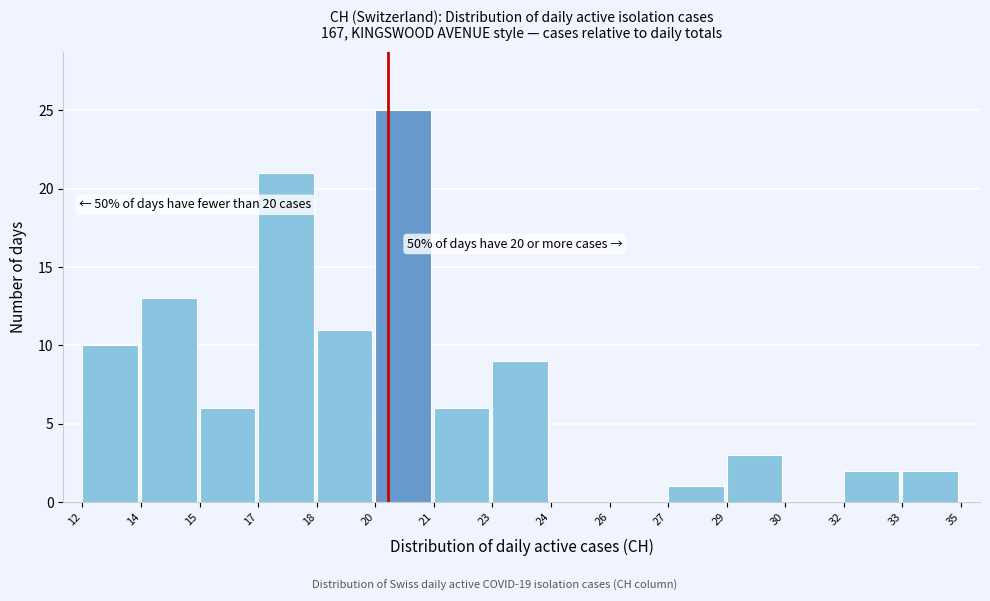

Reading left to right, what are all the values shown in this chart?

12=10	14=13	15=6	17=21	18=11	20=25	21=6	23=9	24=0	26=0	27=1	29=3	30=0	32=2	33=2